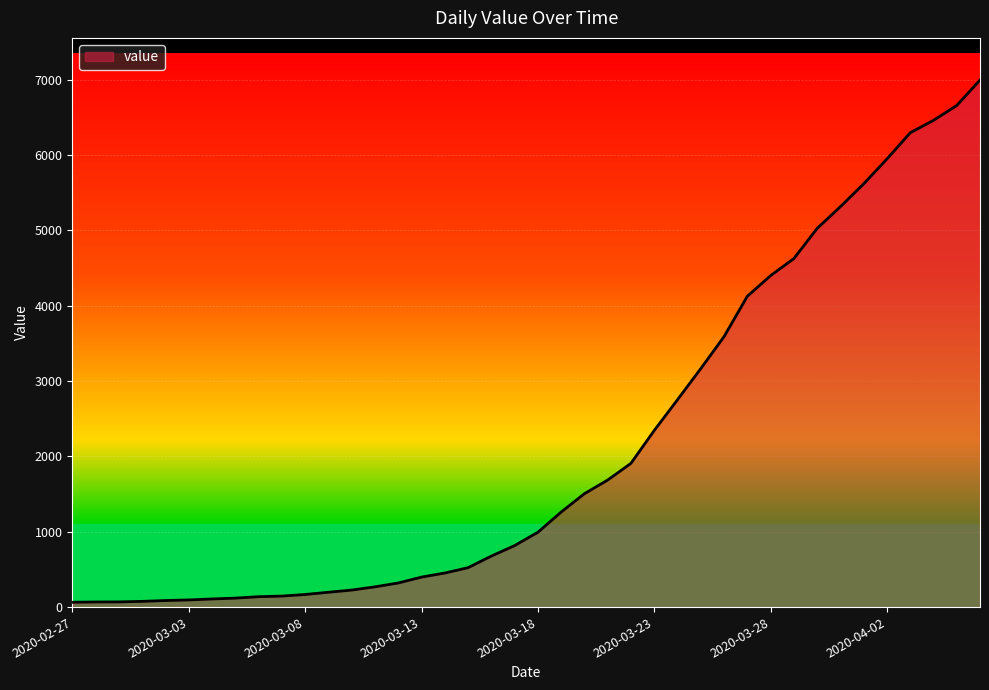

How many lines are shown in the chart?

1